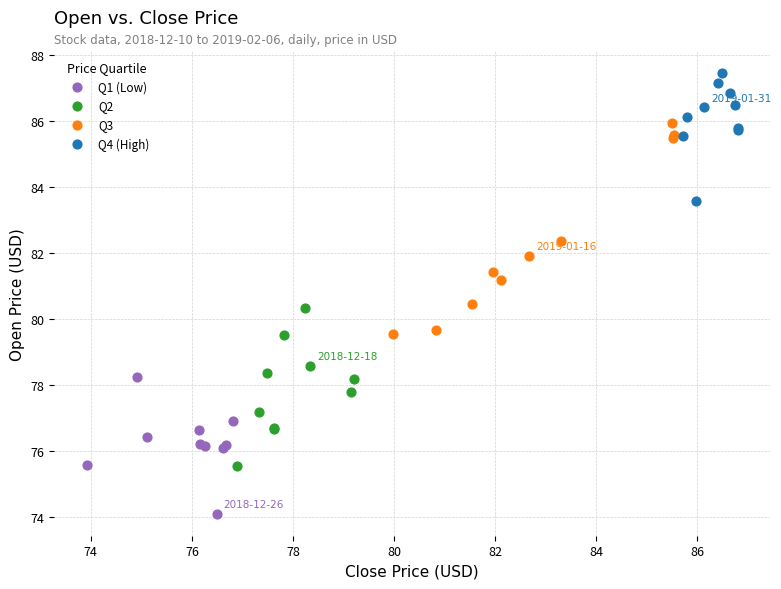

Which series reaches the minimum Y coordinate?

Q1 (Low)